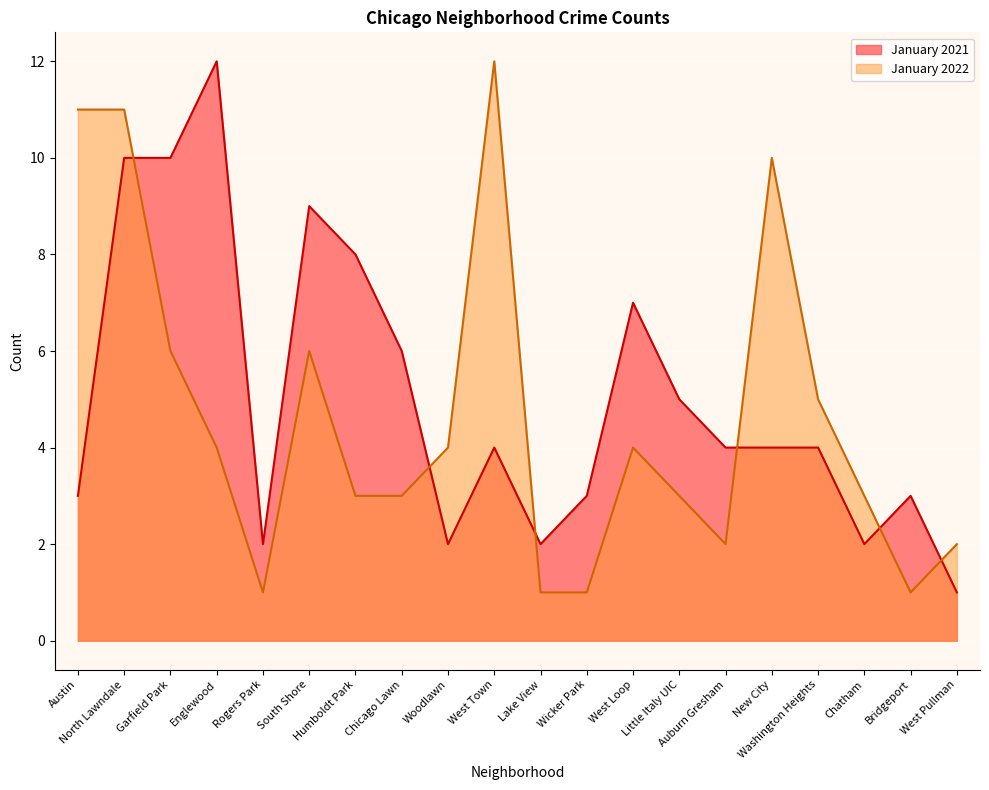

What is the label of the 10th point from the right?

Lake View